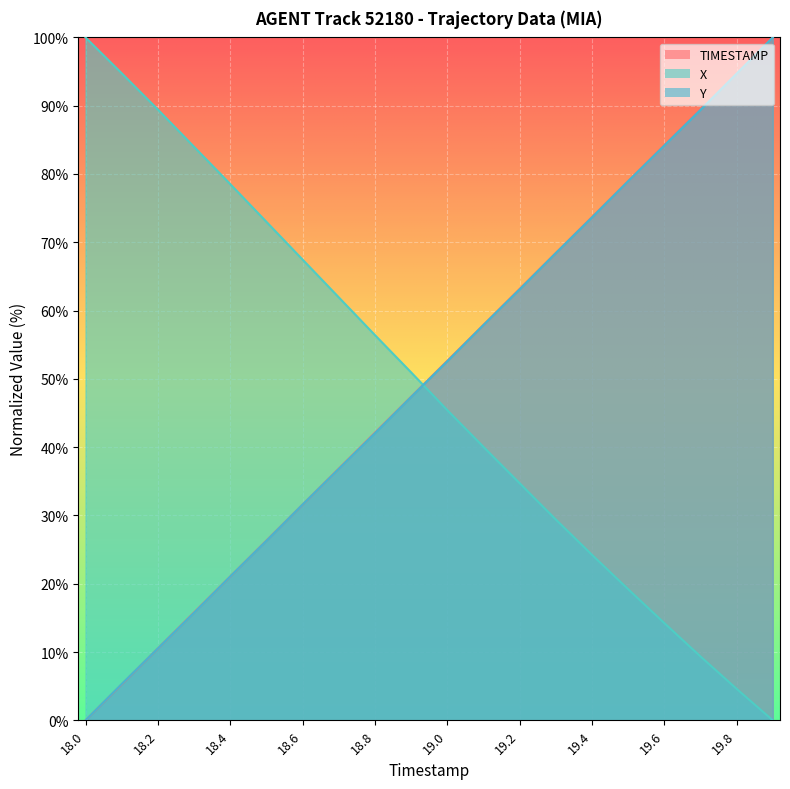

What is the spread (max minus min) of values at 19.7?

80.1